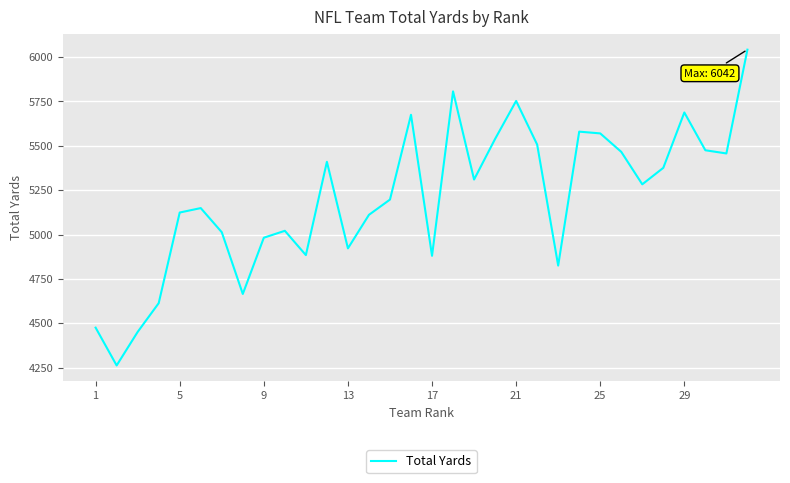

What is the greatest value displayed?

6042